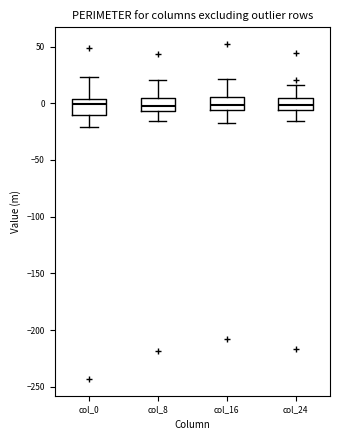

Where does the upper whisker of the box for col_0 end on the y-axis? The values are not printed on the chart, so give them approximately, as read against the axis.

25